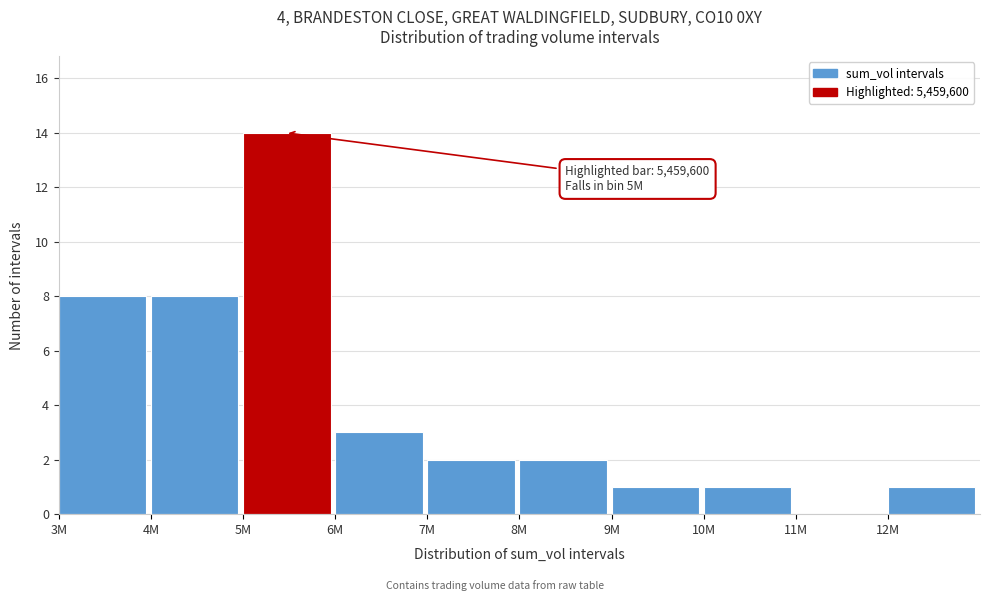

Reading right to left, extract all data points from this chart.

12M=1	11M=0	10M=1	9M=1	8M=2	7M=2	6M=3	5M=14	4M=8	3M=8